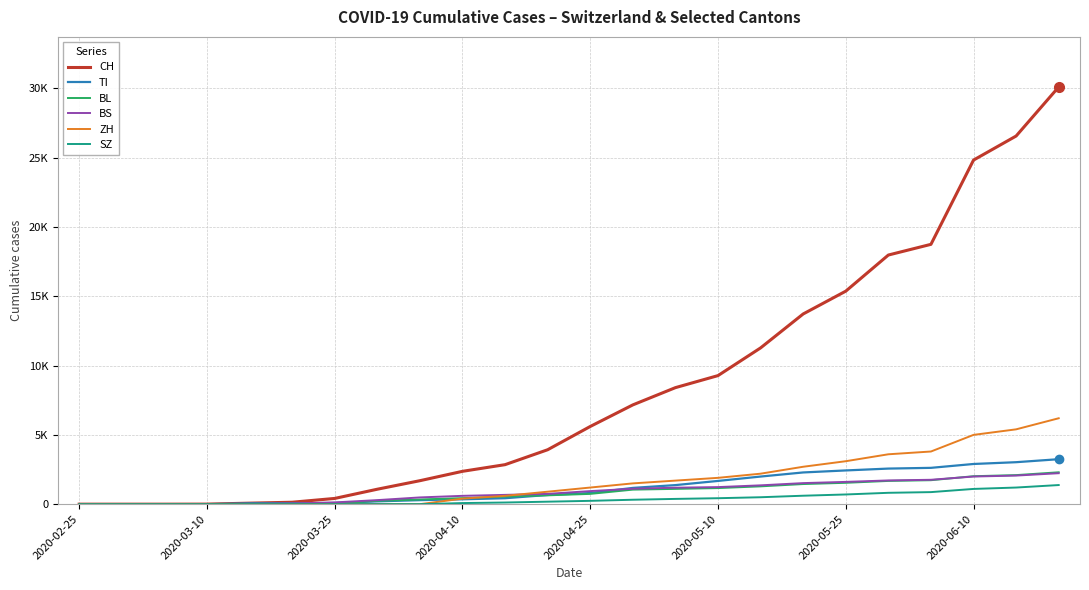

What is the difference between the maximum and minimum values in the CH series?

30107